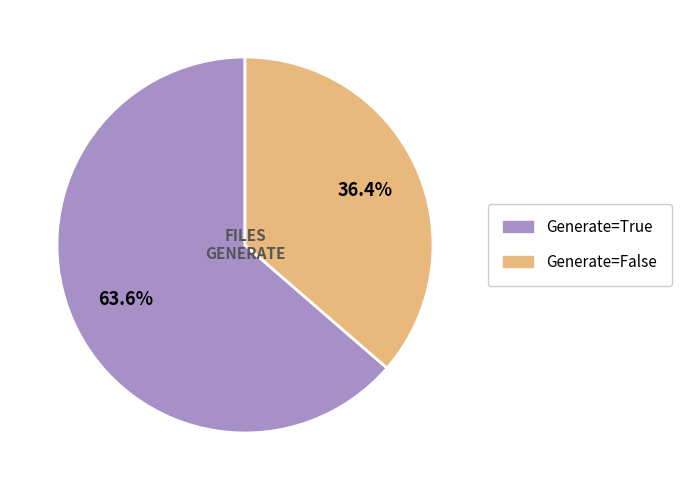

What is the total percentage of Generate=True and Generate=False?

100.0%